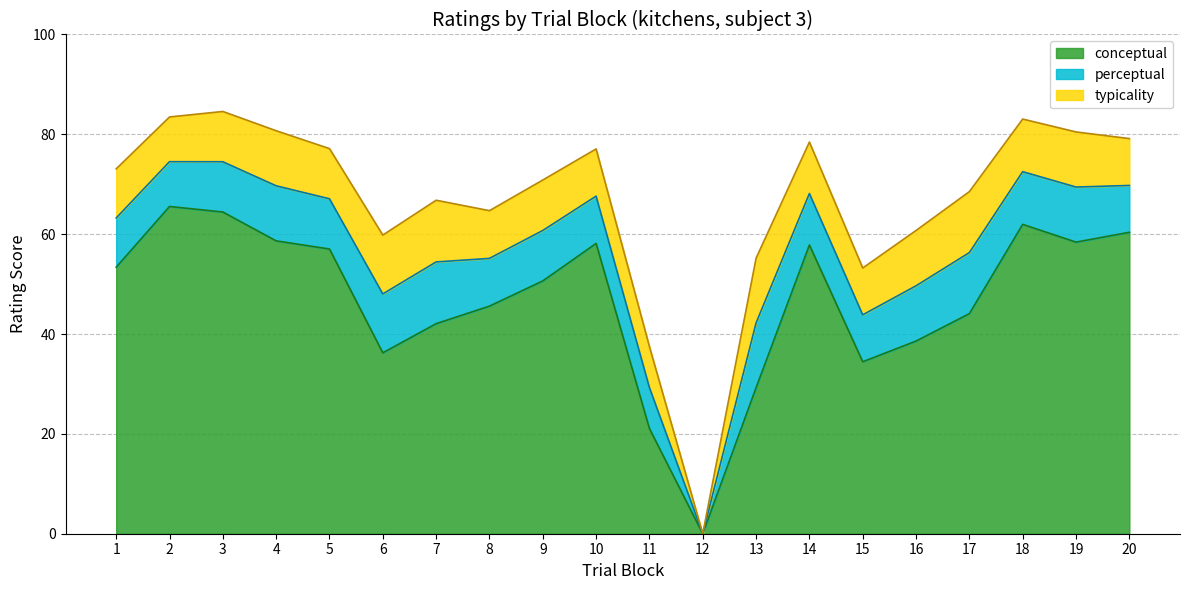

The conceptual series shows 6.0 at 13. True or false?

False